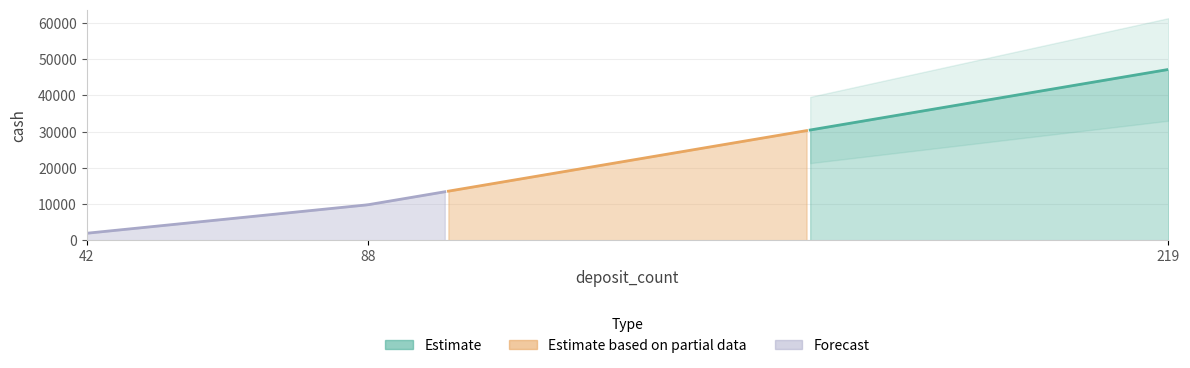

Which has a higher value, 42 or 219?

219